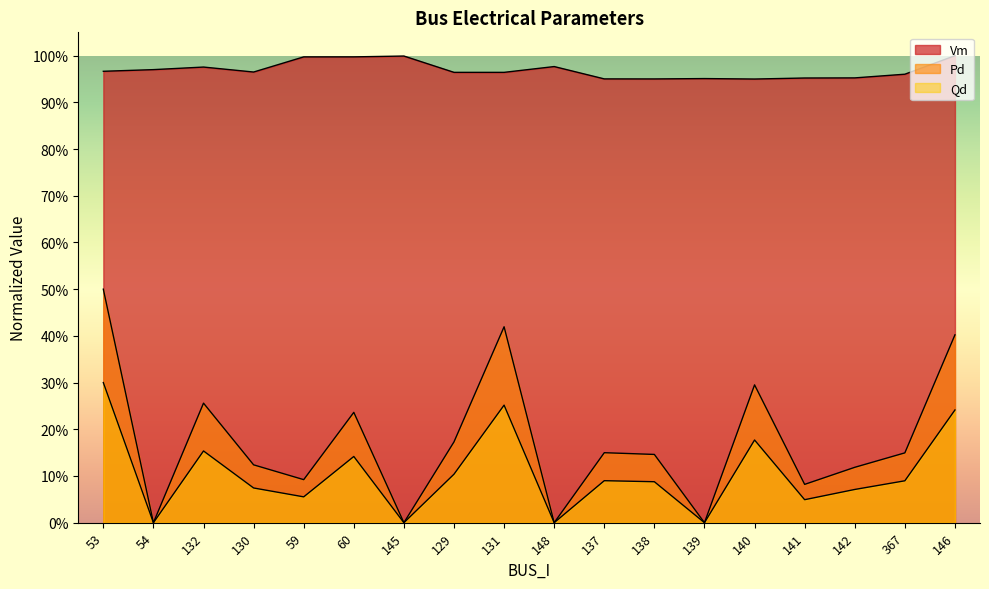

Which category has the lowest value in the Qd series?

54